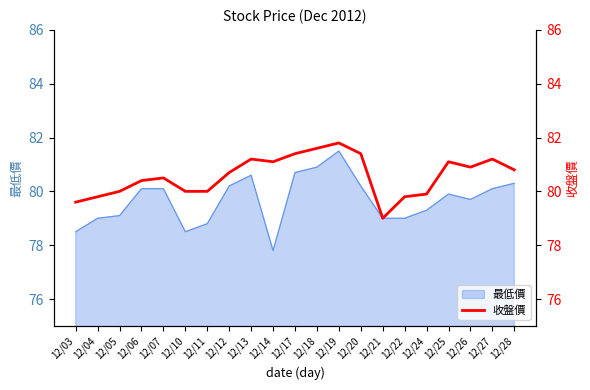

At which category does the data reach its first local peak?

12/07